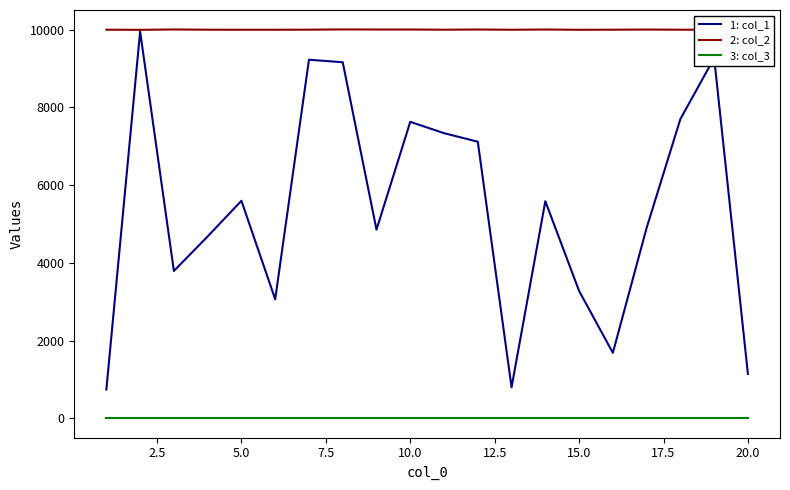

What is the difference between the second highest and minimum values in the 1: col_1 series?

8535